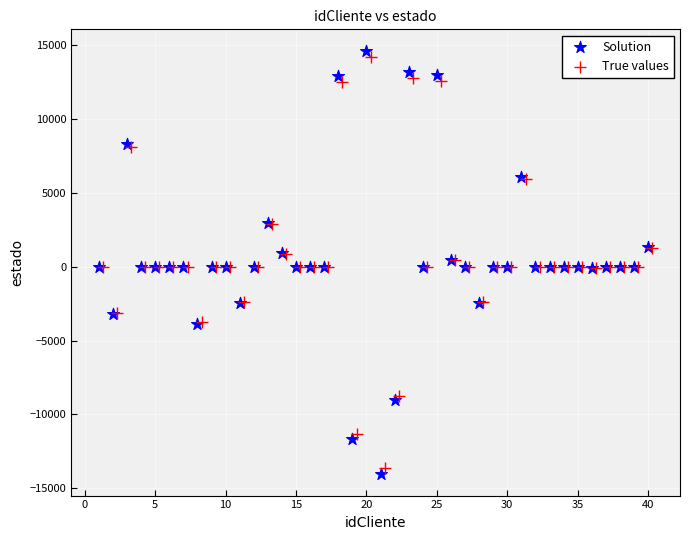

Which series reaches the minimum Y coordinate?

Solution